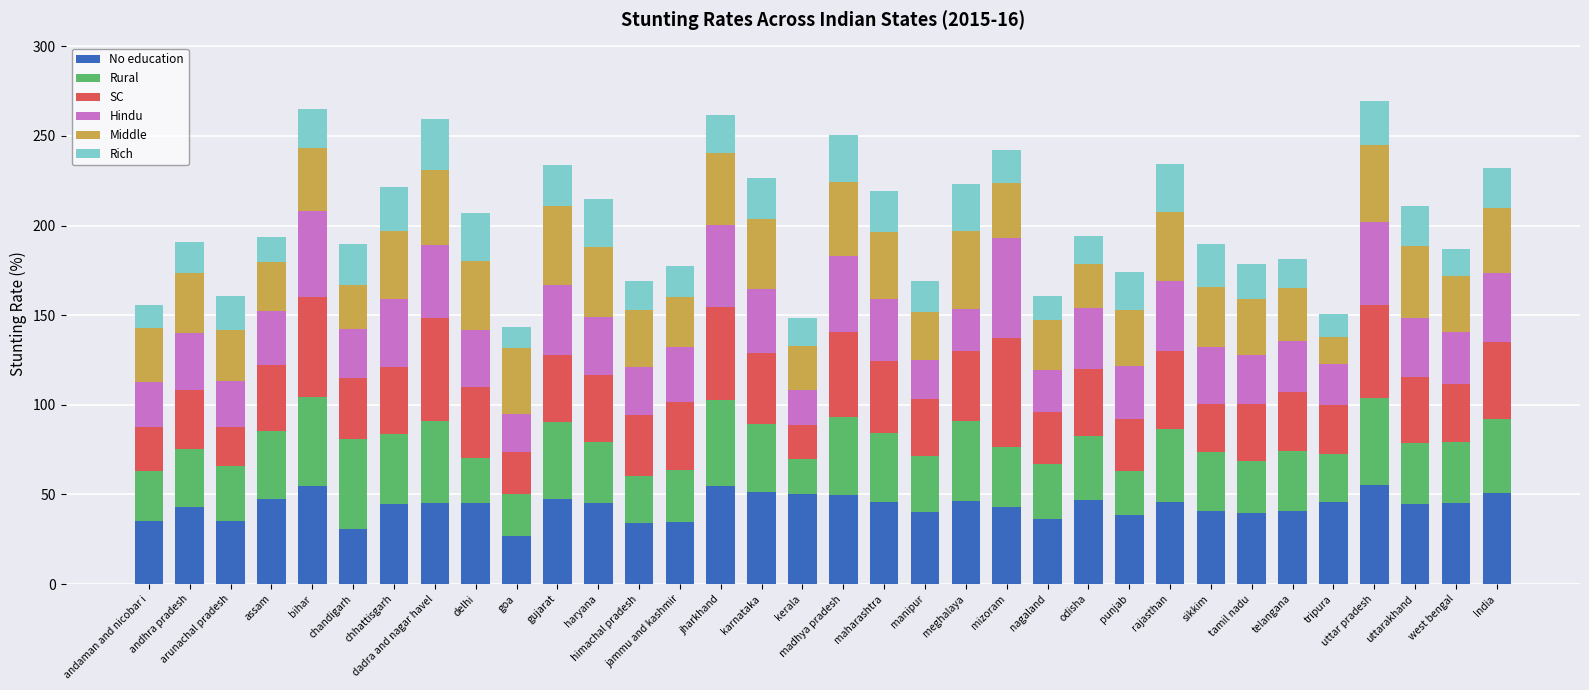

What is the difference between the maximum and minimum values in the No education series?

28.3